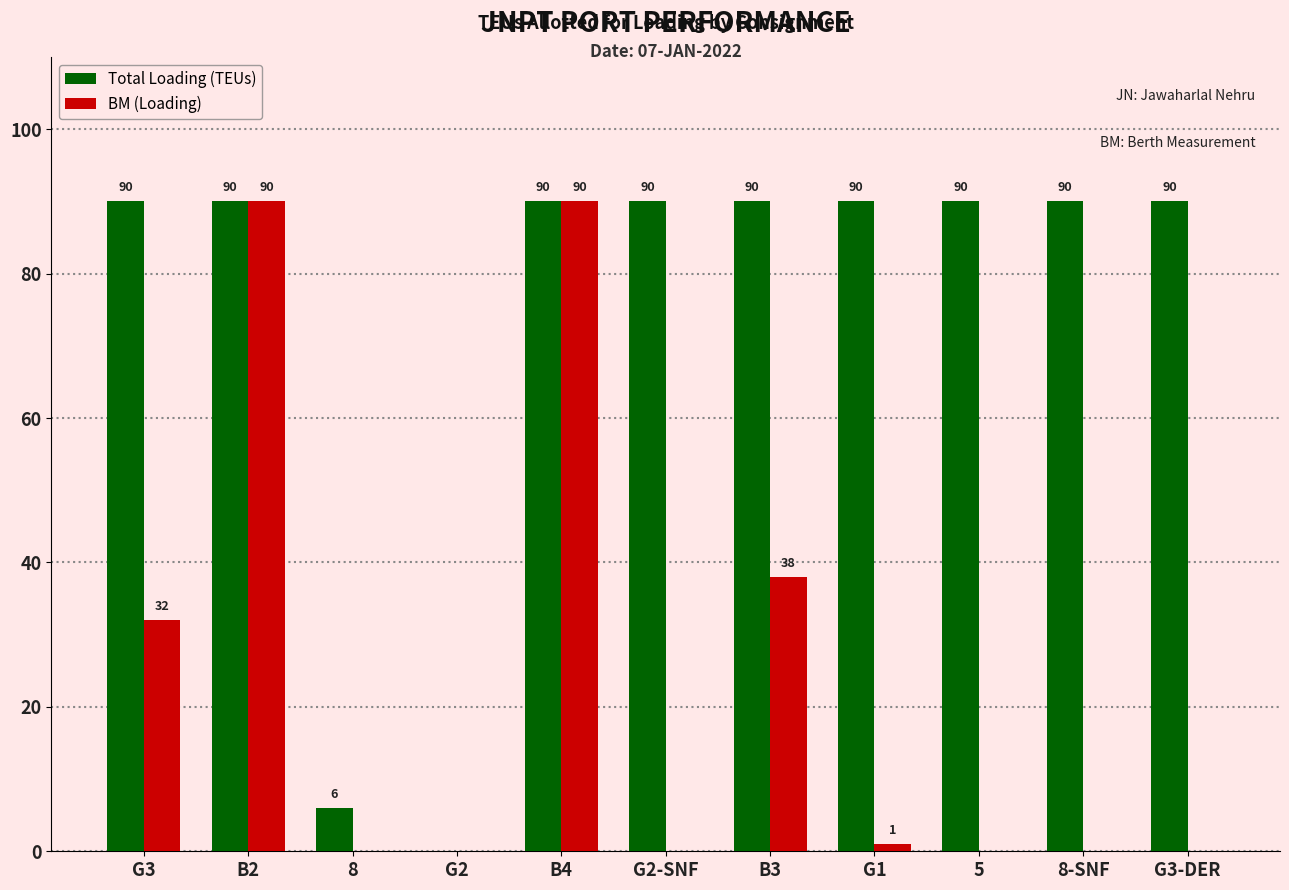

Where is BM (Loading) nearest to the value 45?

B3